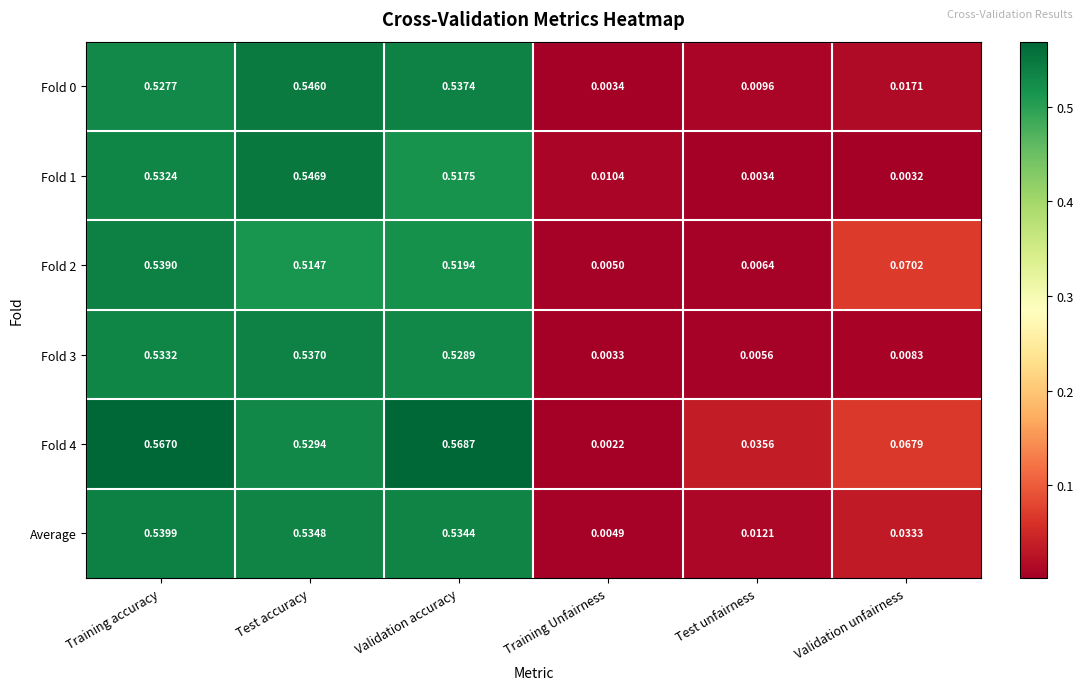

Is the value of Fold 3 at Validation accuracy greater than the value of Fold 1 at Training accuracy?

No